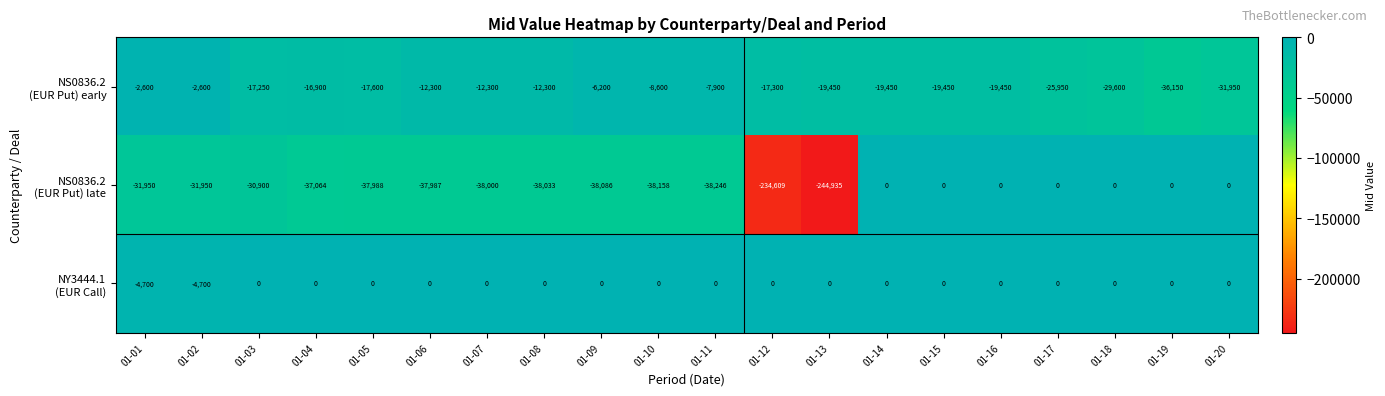

What is the difference between the highest and lowest values at 01-19?

36150